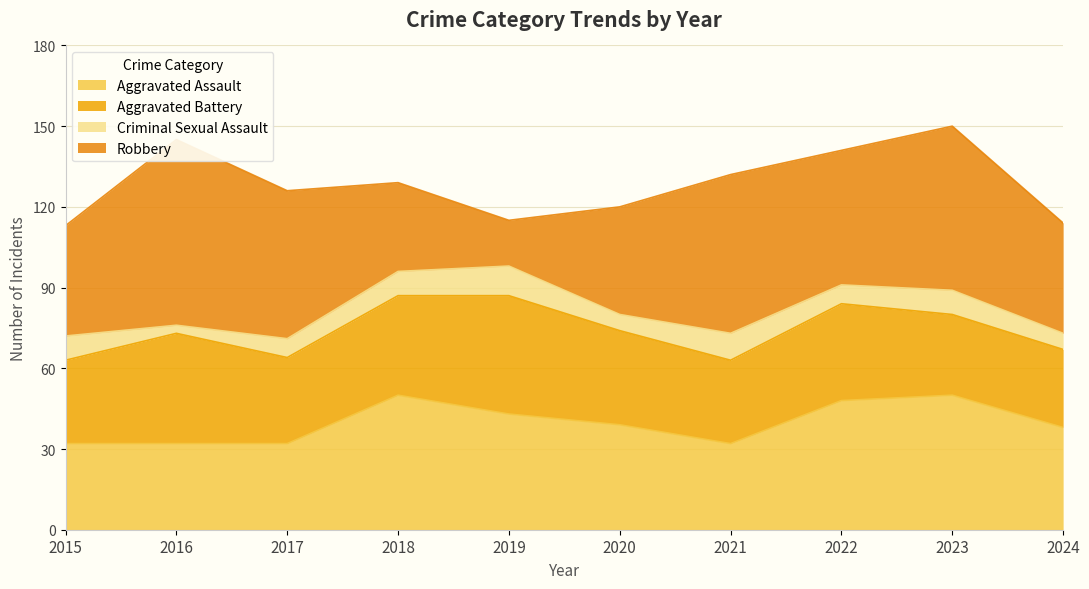

What is the sum of the Aggravated Battery values at 2015 and 2016?

72